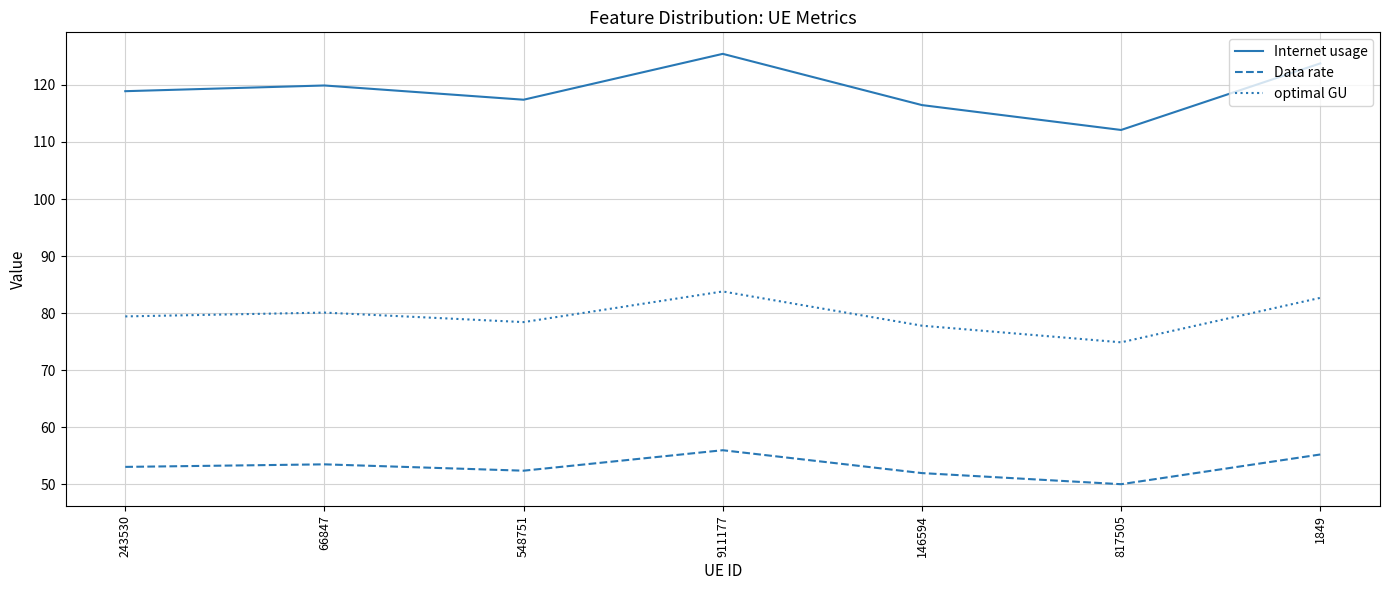

At which category does Data rate reach its first local valley?

548751